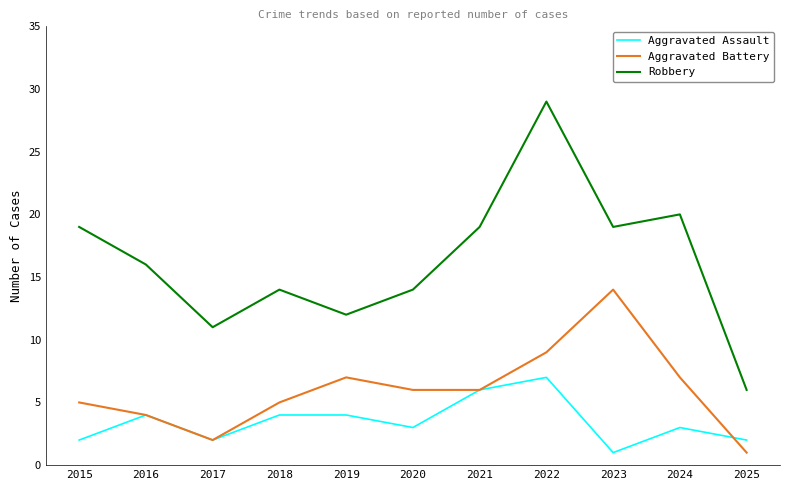

Between 2015 and 2018, which series saw the biggest shift?

Robbery